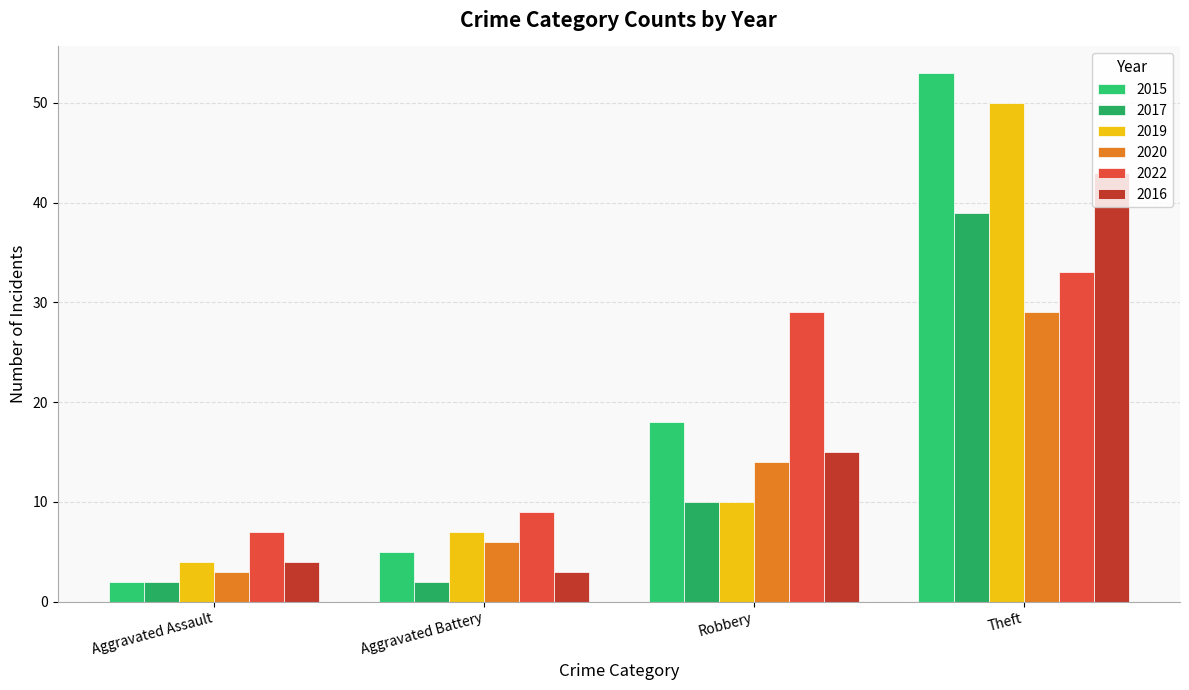

How many bars are there in total?

24